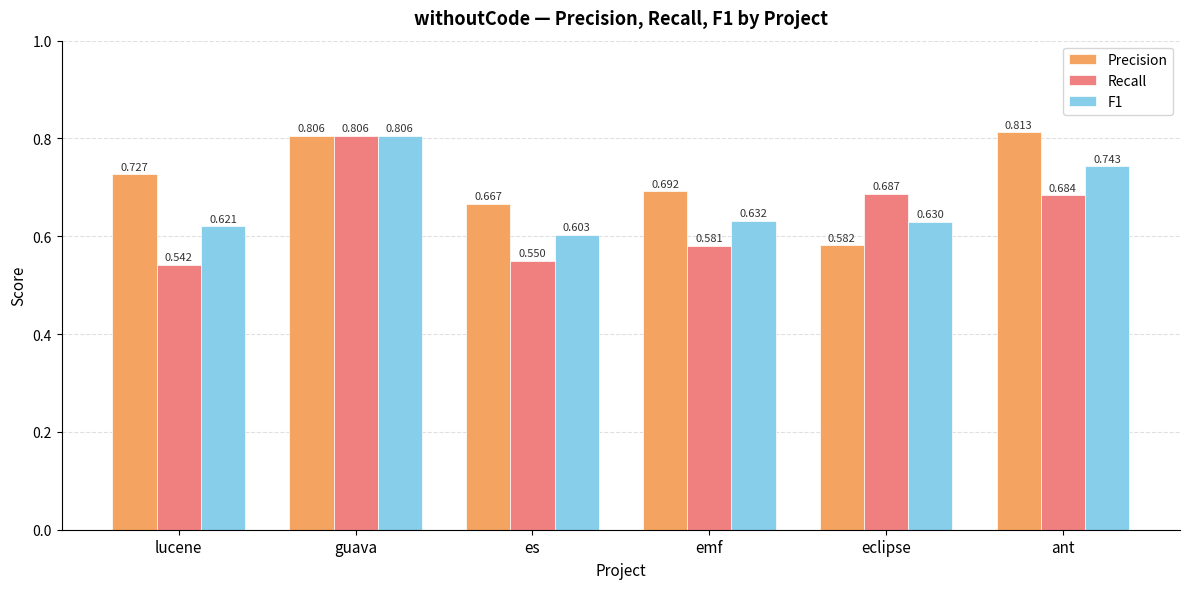

Which series has the largest total across all categories?

Precision